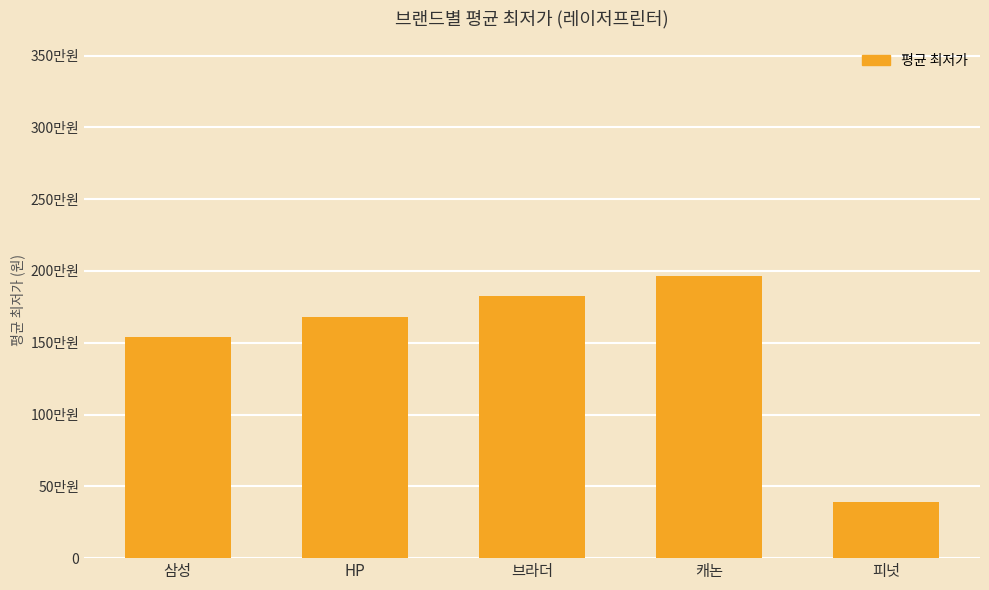

Which category has the lowest value across all series?

피넛